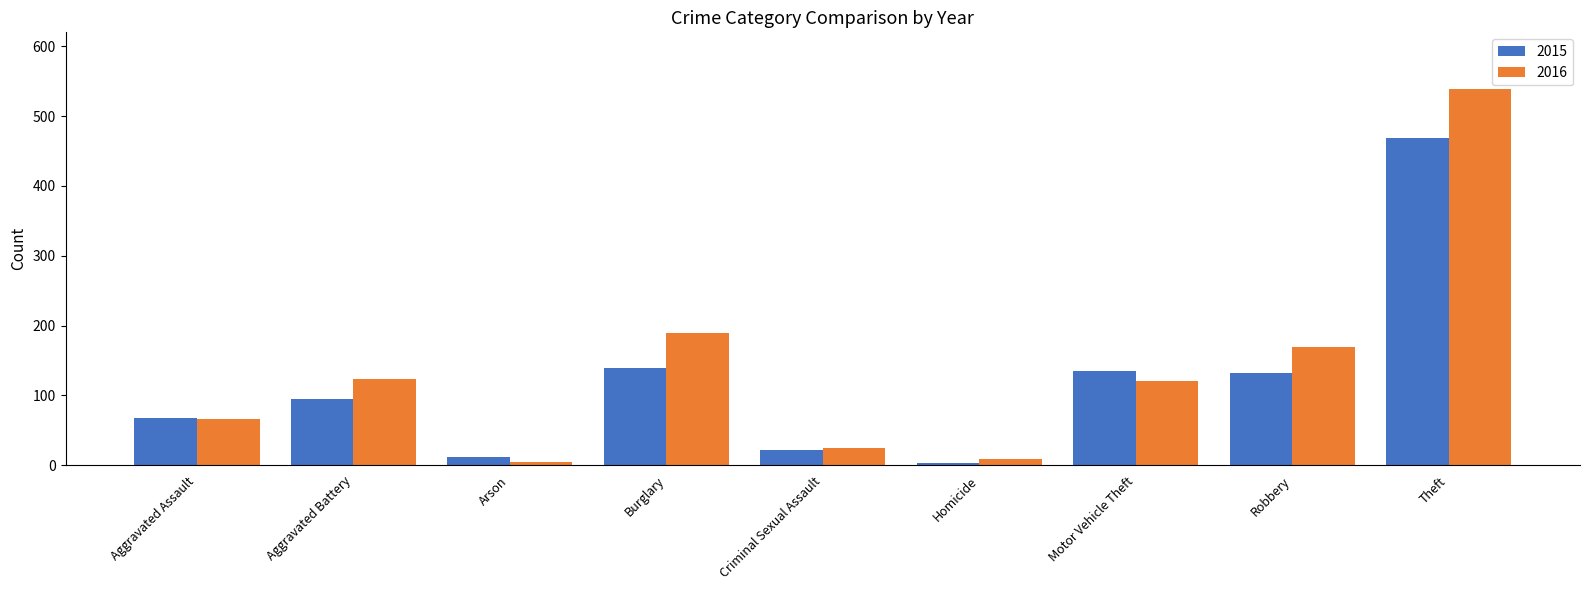

What is the sum of all 2015 values?

1075